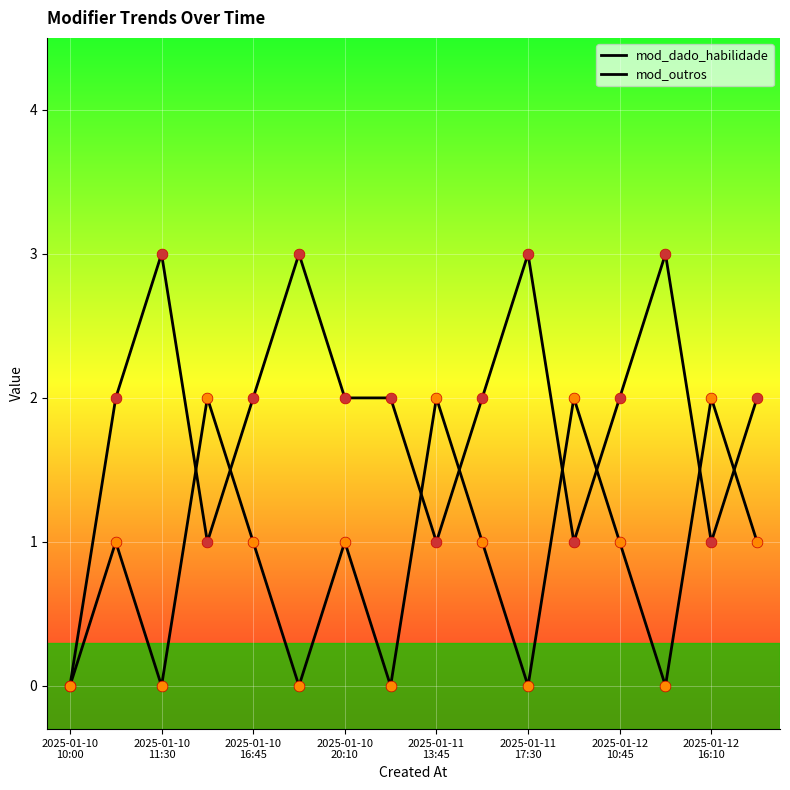

Is this an area chart (filled region under the line)?

No